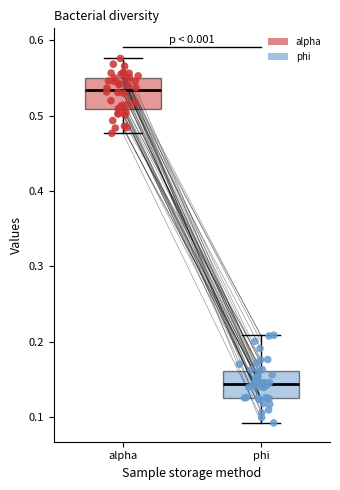

Reading left to right, transcribe this box plot: for each box, give where its median line is, the range the box spans, and where its two whiskers end, as read against the y-axis. The values are not printed on the chart, so give them approximately, as read against the axis.

alpha: median 0.53, box 0.51 to 0.55, whiskers 0.48 to 0.58
phi: median 0.14, box 0.13 to 0.16, whiskers 0.09 to 0.21